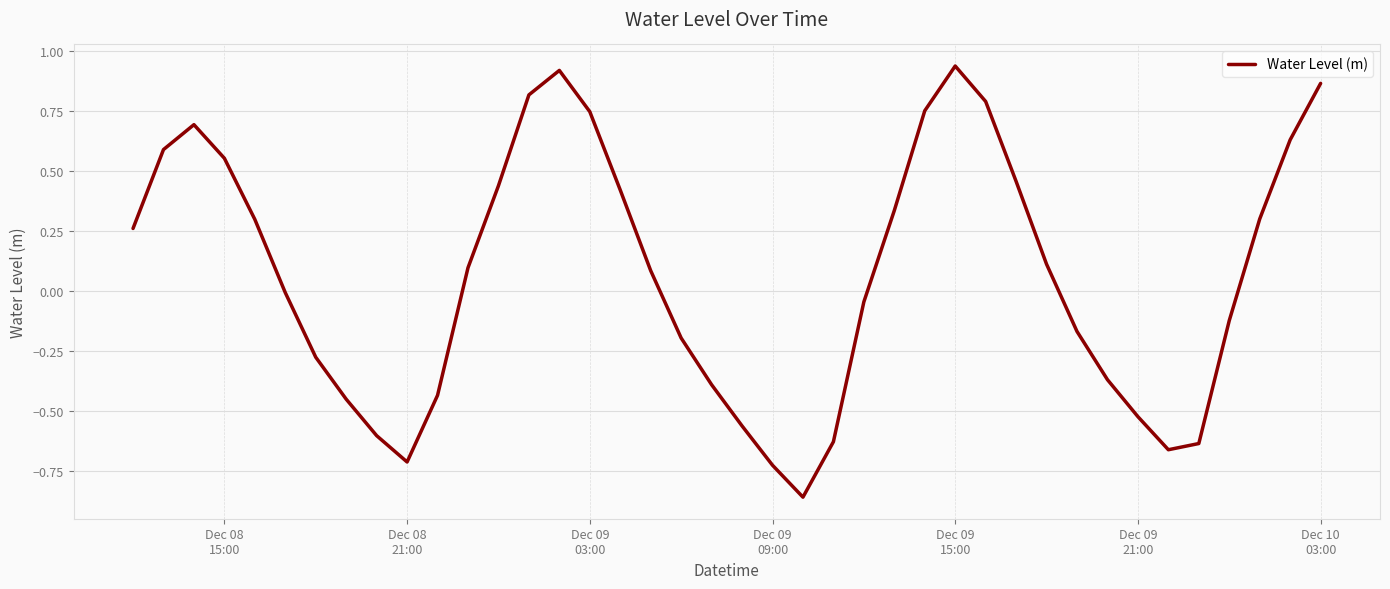

How many lines are shown in the chart?

1